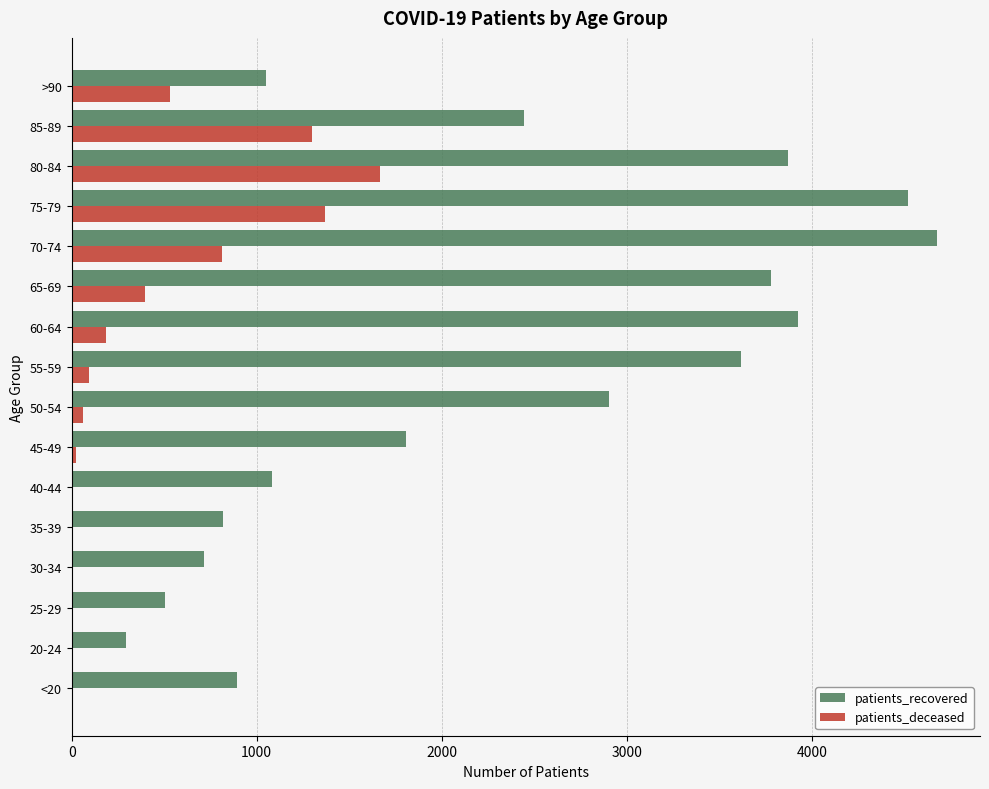

At which category does the chart reach its peak across all series?

70-74